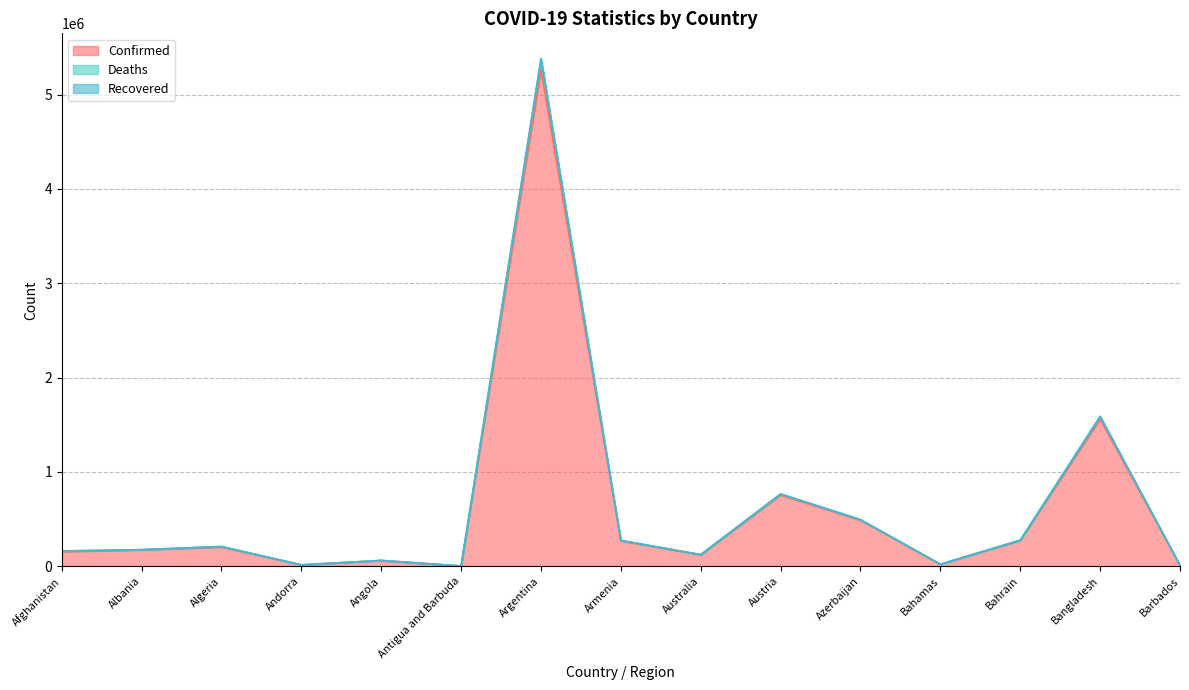

What is the maximum value for Confirmed?

5264305